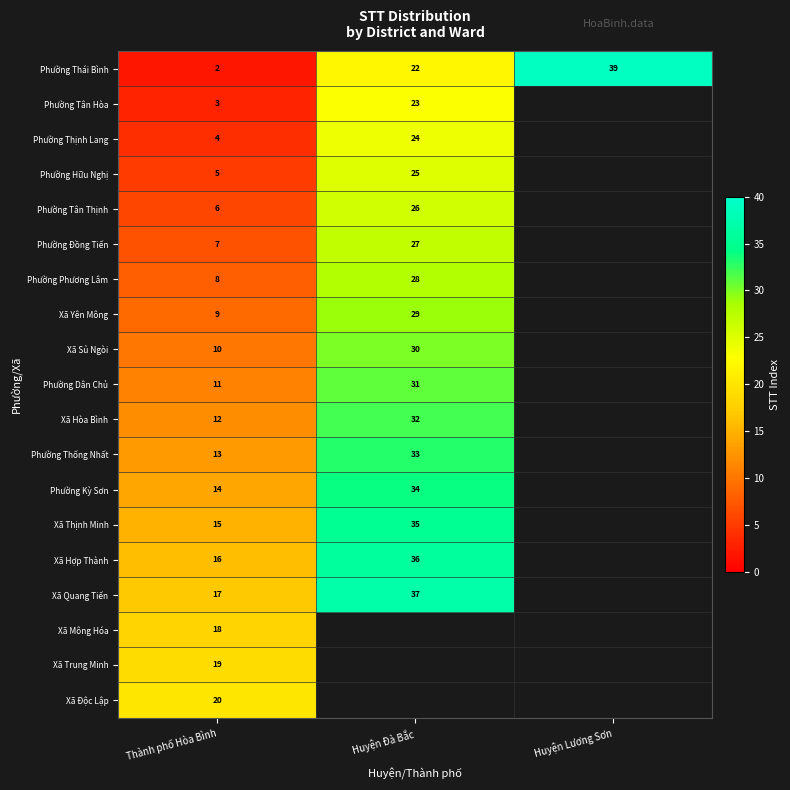

The value of Phường Thống Nhất at Huyện Đà Bắc is 21.9. True or false?

False